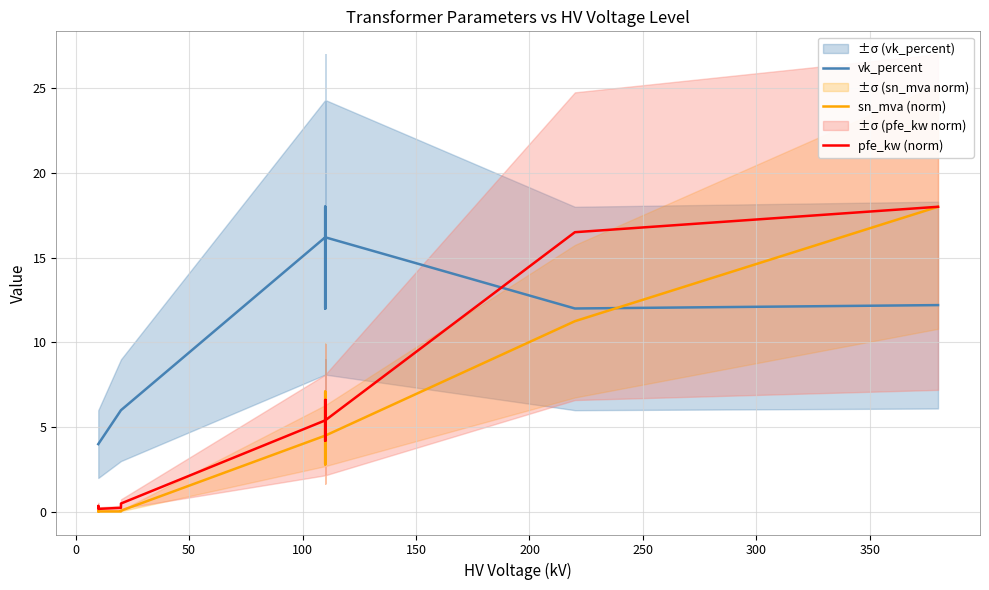

What is the average value of the pfe_kw (norm) series?

4.9